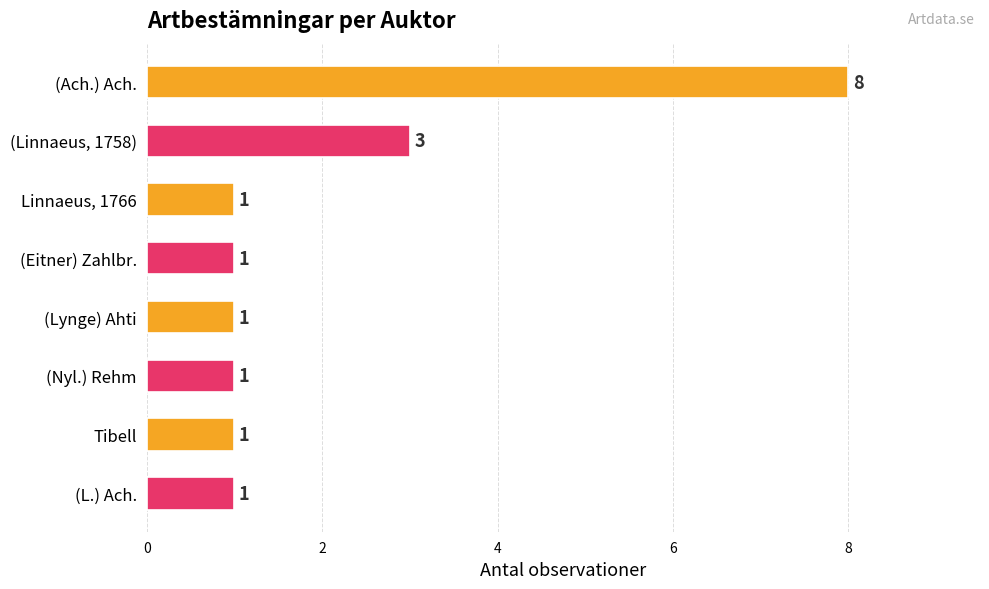

Does the chart contain stacked bars?

No